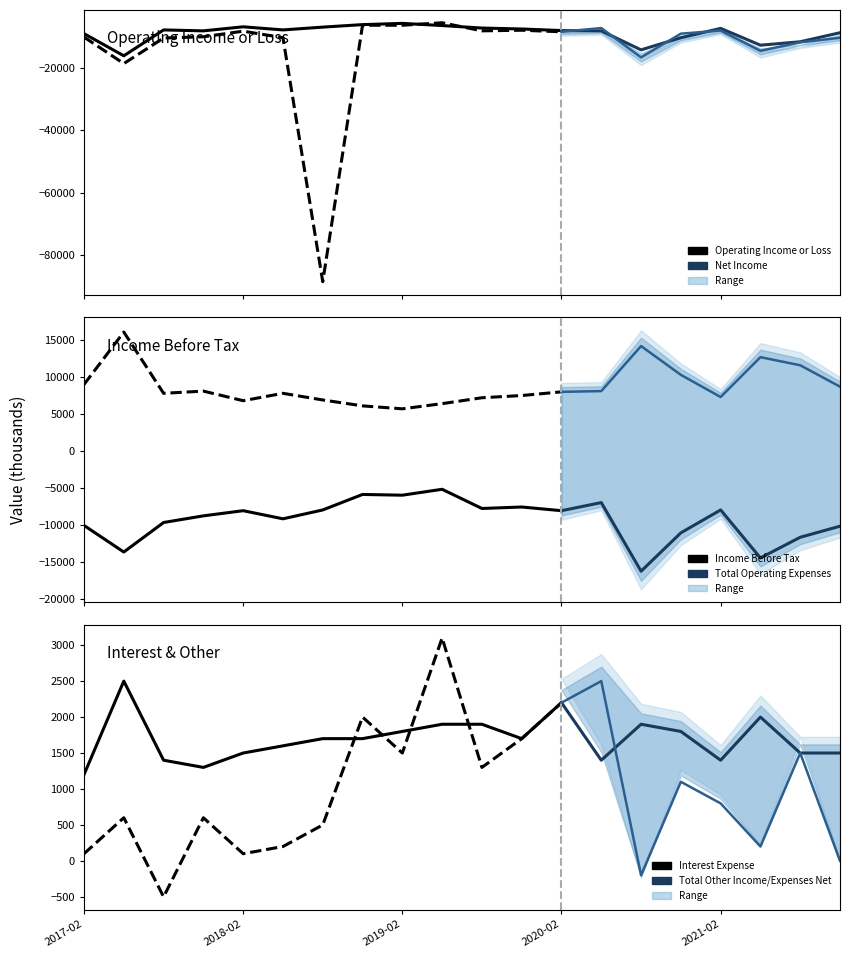

Reading left to right, transcribe all the data shown in this chart.

Operating Income or Loss: 2017-02-28=-9000	2017-05-31=-16100	2017-08-31=-7800	2017-11-30=-8100	2018-02-28=-6800	2018-05-31=-7800	2018-08-31=-6900	2018-11-30=-6100	2019-02-28=-5700	2019-05-31=-6400	2019-08-31=-7200	2019-11-30=-7500	2020-02-29=-8000	2020-05-31=-8100	2020-08-31=-14200	2020-11-30=-10300	2021-02-28=-7300	2021-05-31=-12700	2021-08-31=-11600	2021-11-30=-8700
Net Income: 2017-02-28=-10100	2017-05-31=-18600	2017-08-31=-10400	2017-11-30=-10000	2018-02-28=-8200	2018-05-31=-10300	2018-08-31=-88600	2018-11-30=-6300	2019-02-28=-6300	2019-05-31=-5500	2019-08-31=-8100	2019-11-30=-7900	2020-02-29=-8400	2020-05-31=-7200	2020-08-31=-16600	2020-11-30=-9000	2021-02-28=-8000	2021-05-31=-14500	2021-08-31=-11800	2021-11-30=-10300
Income Before Tax: 2017-02-28=-10100	2017-05-31=-13700	2017-08-31=-9700	2017-11-30=-8800	2018-02-28=-8100	2018-05-31=-9200	2018-08-31=-8000	2018-11-30=-5900	2019-02-28=-6000	2019-05-31=-5200	2019-08-31=-7800	2019-11-30=-7600	2020-02-29=-8100	2020-05-31=-7000	2020-08-31=-16300	2020-11-30=-11100	2021-02-28=-8000	2021-05-31=-14500	2021-08-31=-11700	2021-11-30=-10200
Total Operating Expenses: 2017-02-28=9000	2017-05-31=16100	2017-08-31=7800	2017-11-30=8100	2018-02-28=6800	2018-05-31=7800	2018-08-31=6900	2018-11-30=6100	2019-02-28=5700	2019-05-31=6400	2019-08-31=7200	2019-11-30=7500	2020-02-29=8000	2020-05-31=8100	2020-08-31=14200	2020-11-30=10300	2021-02-28=7300	2021-05-31=12700	2021-08-31=11600	2021-11-30=8700
Interest Expense: 2017-02-28=1200	2017-05-31=2500	2017-08-31=1400	2017-11-30=1300	2018-02-28=1500	2018-05-31=1600	2018-08-31=1700	2018-11-30=1700	2019-02-28=1800	2019-05-31=1900	2019-08-31=1900	2019-11-30=1700	2020-02-29=2200	2020-05-31=1400	2020-08-31=1900	2020-11-30=1800	2021-02-28=1400	2021-05-31=2000	2021-08-31=1500	2021-11-30=1500
Total Other Income/Expenses Net: 2017-02-28=100	2017-05-31=600	2017-08-31=-500	2017-11-30=600	2018-02-28=100	2018-05-31=200	2018-08-31=500	2018-11-30=2000	2019-02-28=1500	2019-05-31=3100	2019-08-31=1300	2019-11-30=1700	2020-02-29=2200	2020-05-31=2500	2020-08-31=-200	2020-11-30=1100	2021-02-28=800	2021-05-31=200	2021-08-31=1500	2021-11-30=0